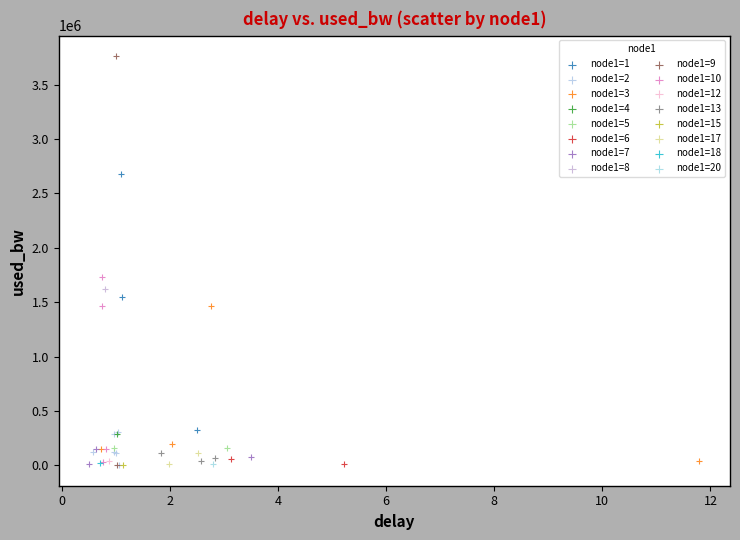

What are all the series names shown in the legend?

node1=1, node1=2, node1=3, node1=4, node1=5, node1=6, node1=7, node1=8, node1=9, node1=10, node1=12, node1=13, node1=15, node1=17, node1=18, node1=20